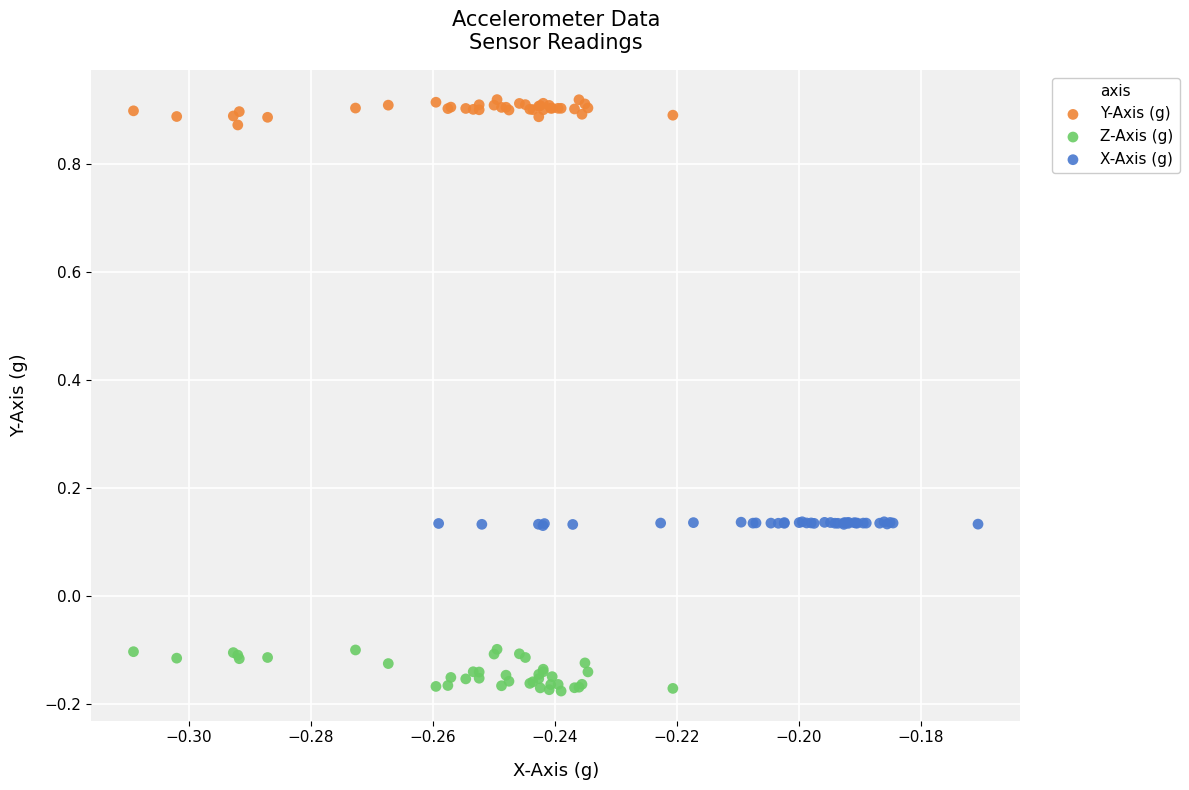

Which series contains the lowest Y value?

Z-Axis (g)